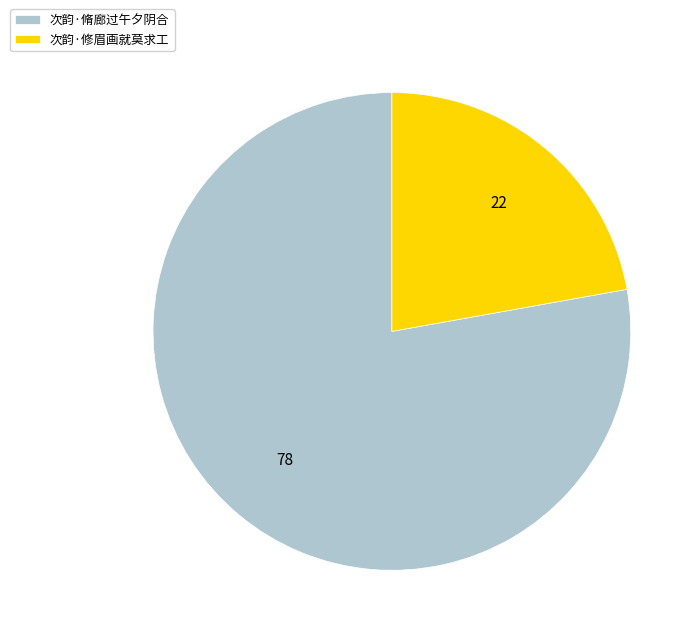

Between 次韵·修眉画就莫求工 and 次韵·脩廊过午夕阴合, which is larger?

次韵·脩廊过午夕阴合